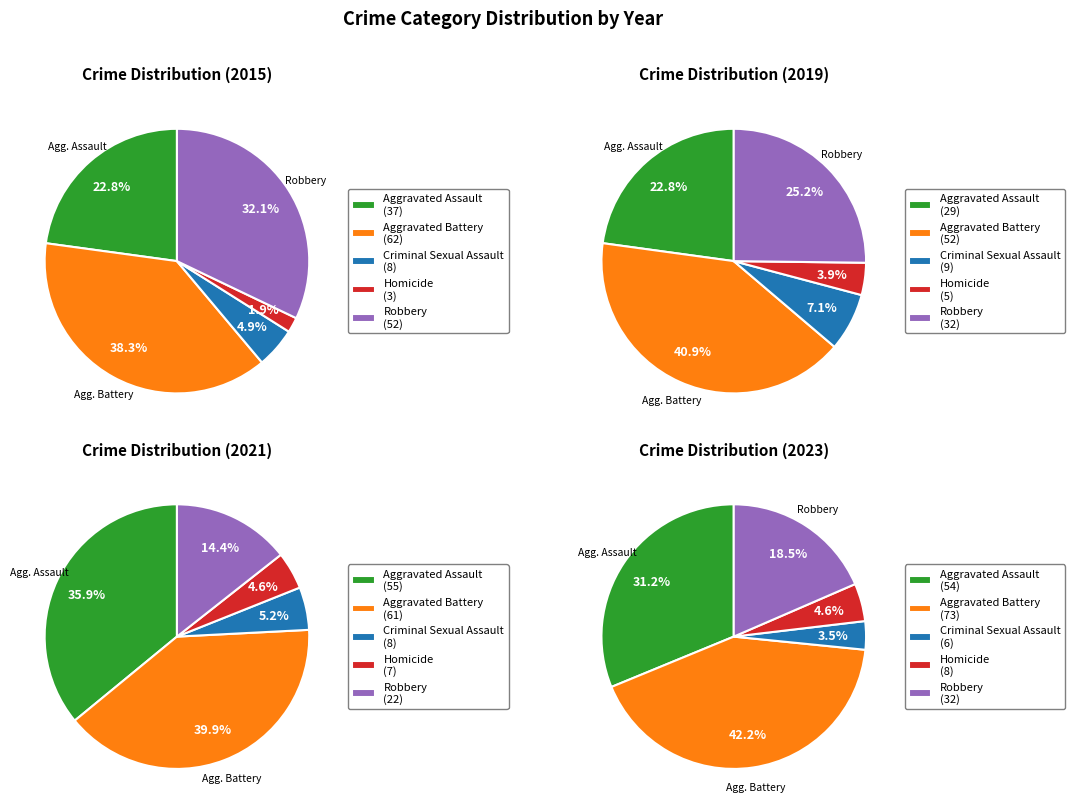

What percentage is the Aggravated Assault slice, to the nearest percent?

23%